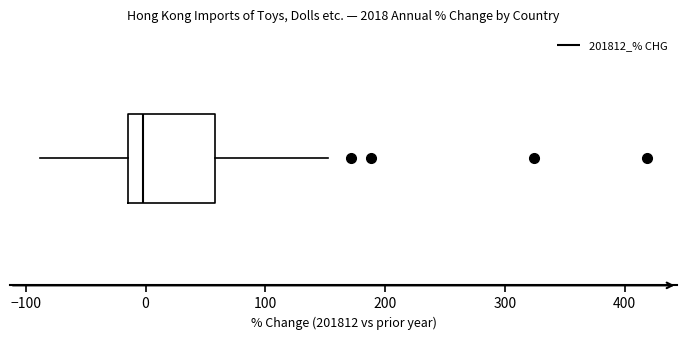

Transcribe this box plot: give where the median line is, the range the box spans, and where the two whiskers end, as read against the x-axis. The values are not printed on the chart, so give them approximately, as read against the axis.

median 0, box -10 to 60, whiskers -90 to 150